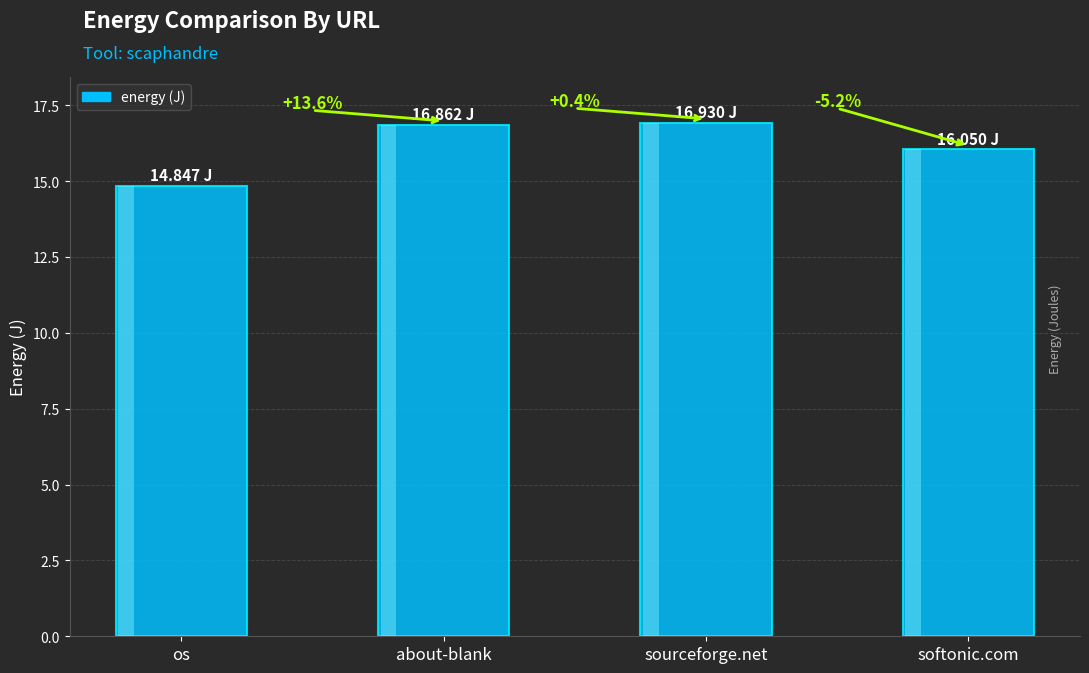

Read the value at os.

14.8